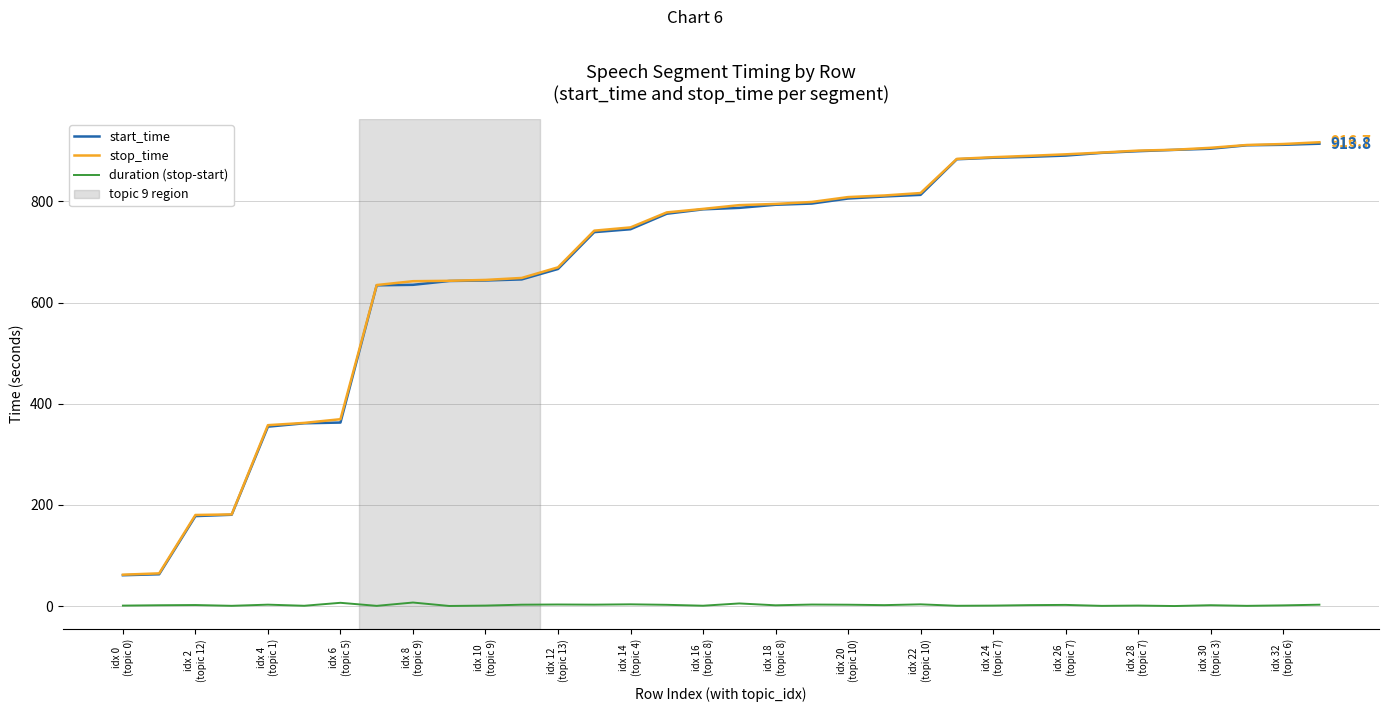

True or false: start_time and duration (stop-start) intersect in this chart.

False